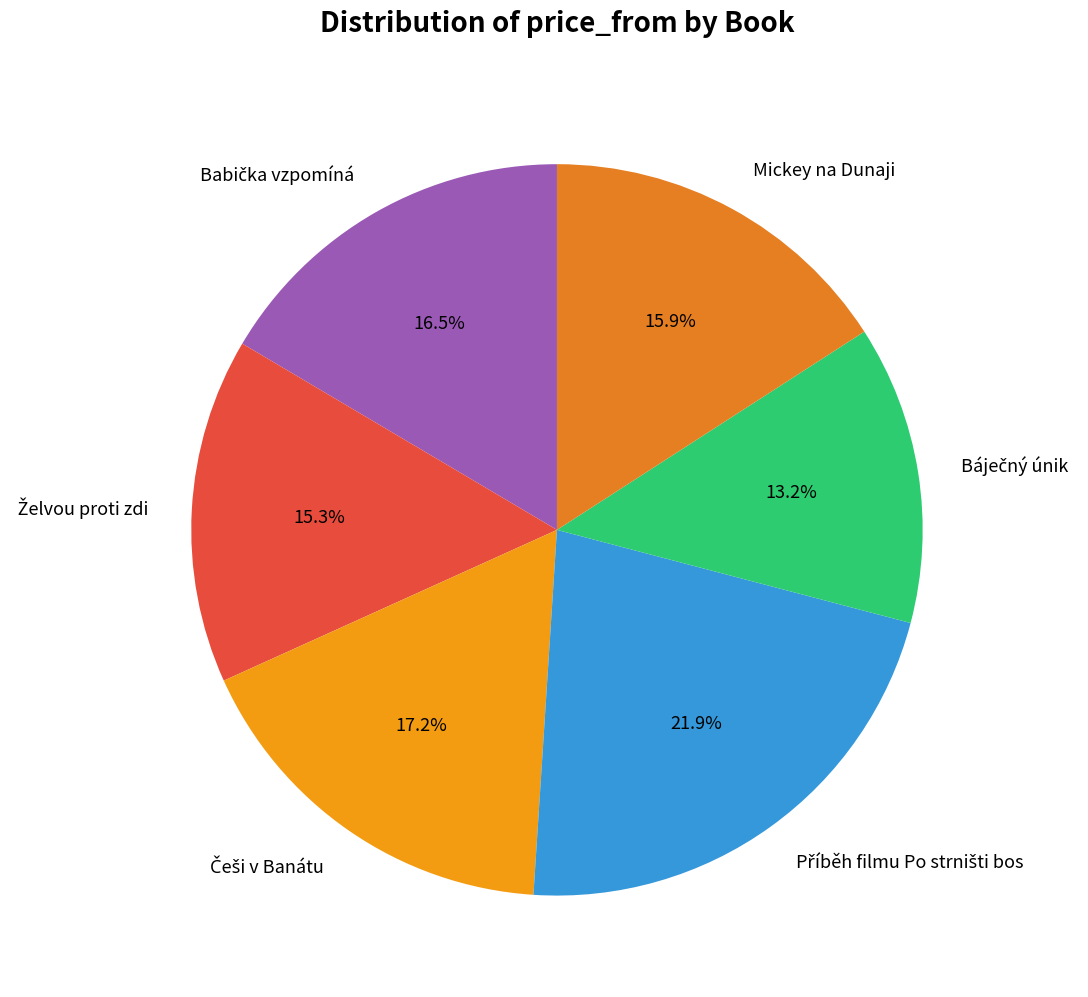

How much of the chart is everything except Mickey na Dunaji?

84.1%